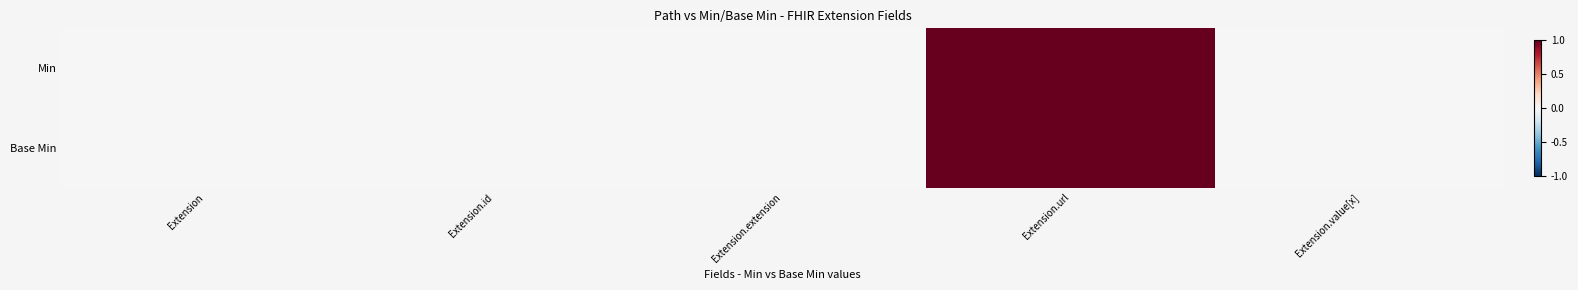

At which category does the chart reach its peak across all series?

Extension.url